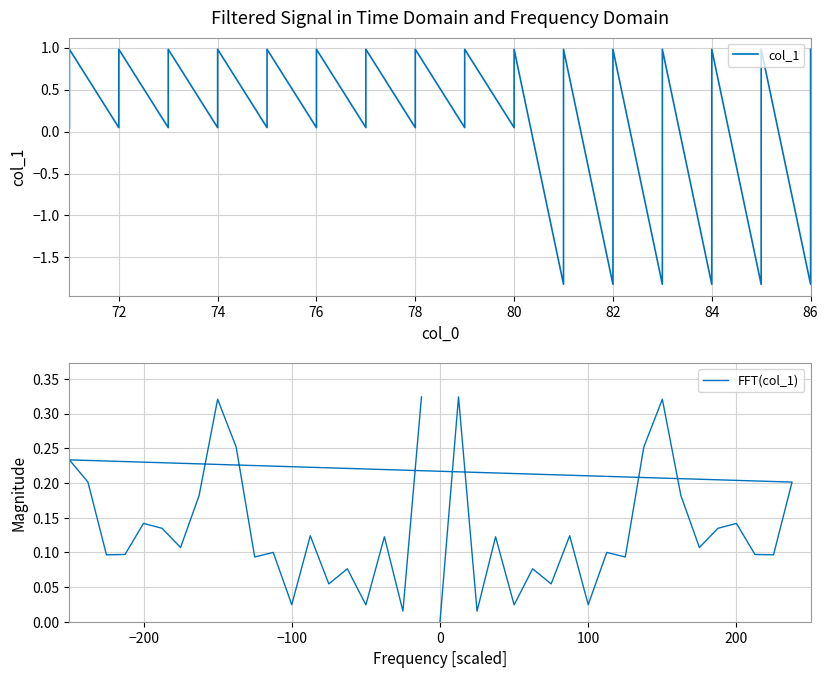

What is the value of the col_1 point at the 36th from the left?

-0.9